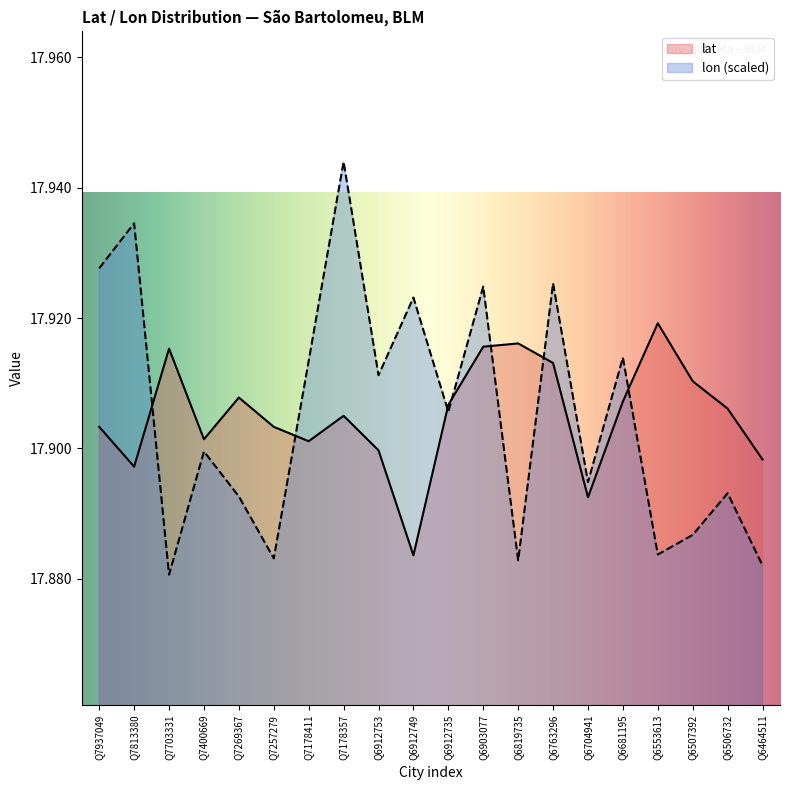

Reading left to right, transcribe all the data shown in this chart.

lat: Q7937049=17.9	Q7813380=17.9	Q7703331=17.9	Q7400669=17.9	Q7269367=17.9	Q7257279=17.9	Q7178411=17.9	Q7178357=17.9	Q6912753=17.9	Q6912749=17.9	Q6912735=17.9	Q6903077=17.9	Q6819735=17.9	Q6763296=17.9	Q6704941=17.9	Q6681195=17.9	Q6553613=17.9	Q6507392=17.9	Q6506732=17.9	Q6464511=17.9
lon: Q7937049=17.9	Q7813380=17.9	Q7703331=17.9	Q7400669=17.9	Q7269367=17.9	Q7257279=17.9	Q7178411=17.9	Q7178357=17.9	Q6912753=17.9	Q6912749=17.9	Q6912735=17.9	Q6903077=17.9	Q6819735=17.9	Q6763296=17.9	Q6704941=17.9	Q6681195=17.9	Q6553613=17.9	Q6507392=17.9	Q6506732=17.9	Q6464511=17.9